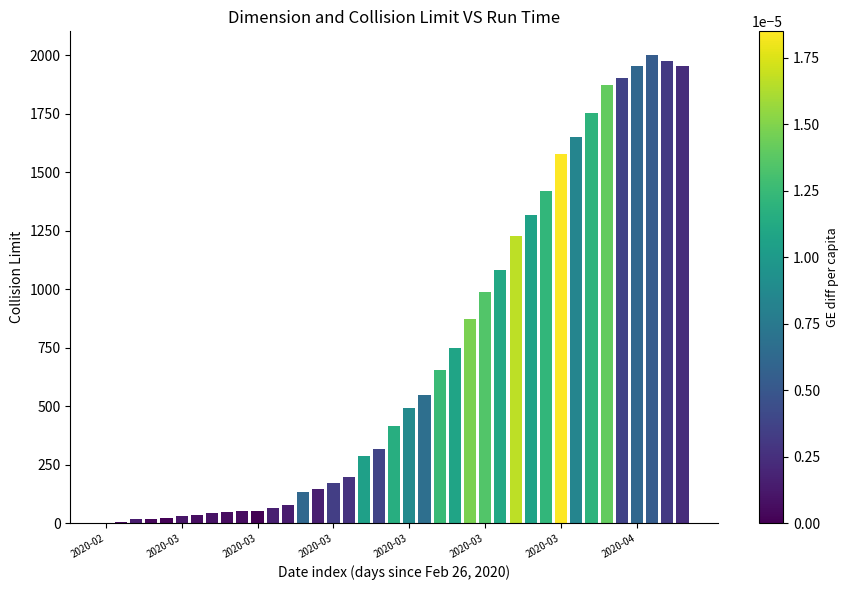

Are the bars horizontal?

No